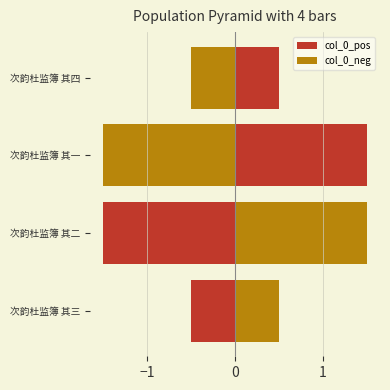

What value does the col_0_neg series have at 次韵杜监簿 其二?

1.5